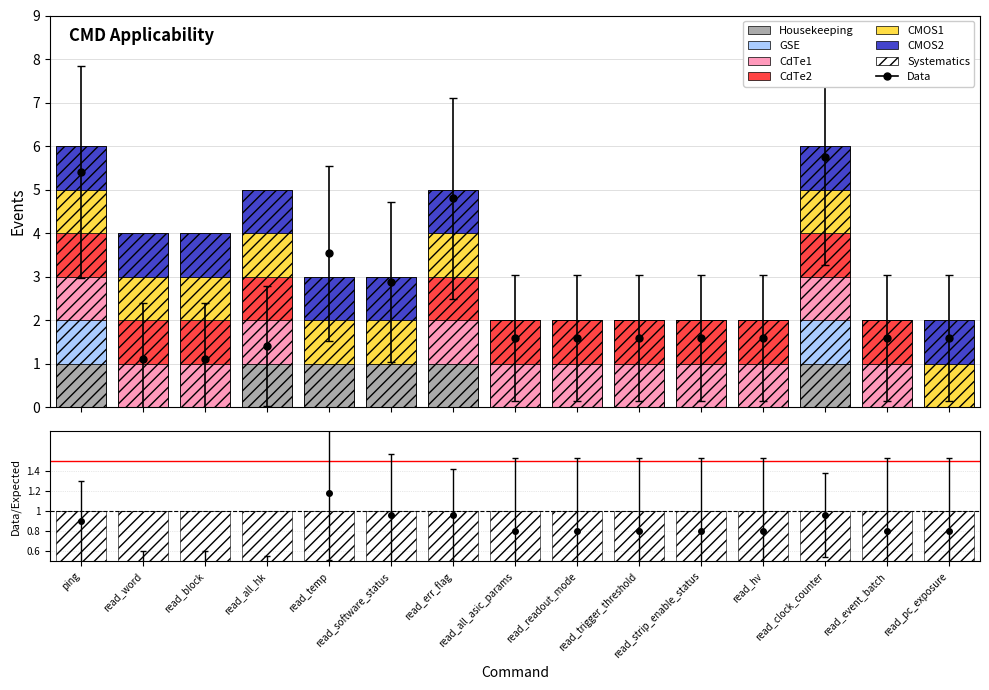

What position from the left is read_clock_counter?

13